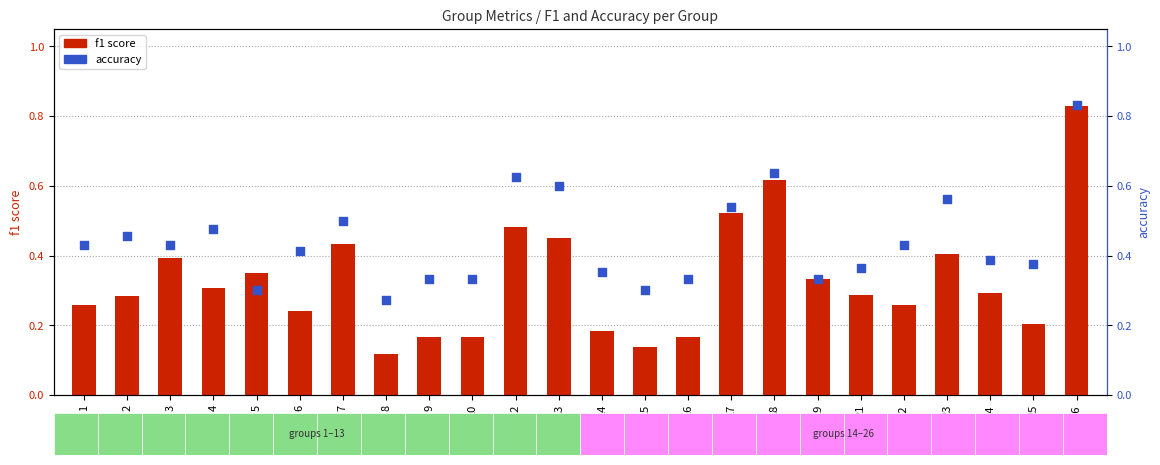

Which series has the largest Y range (max minus min)?

f1 score